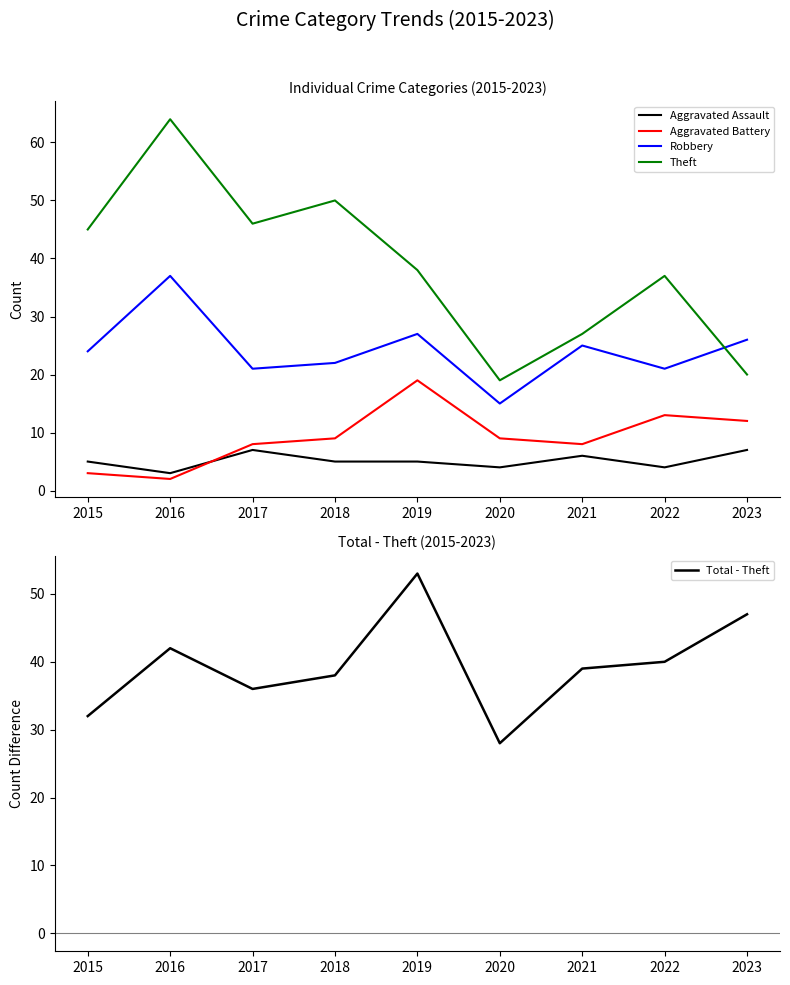

In Aggravated Assault, how many points are lower than both neighbors (excluding endpoints)?

3